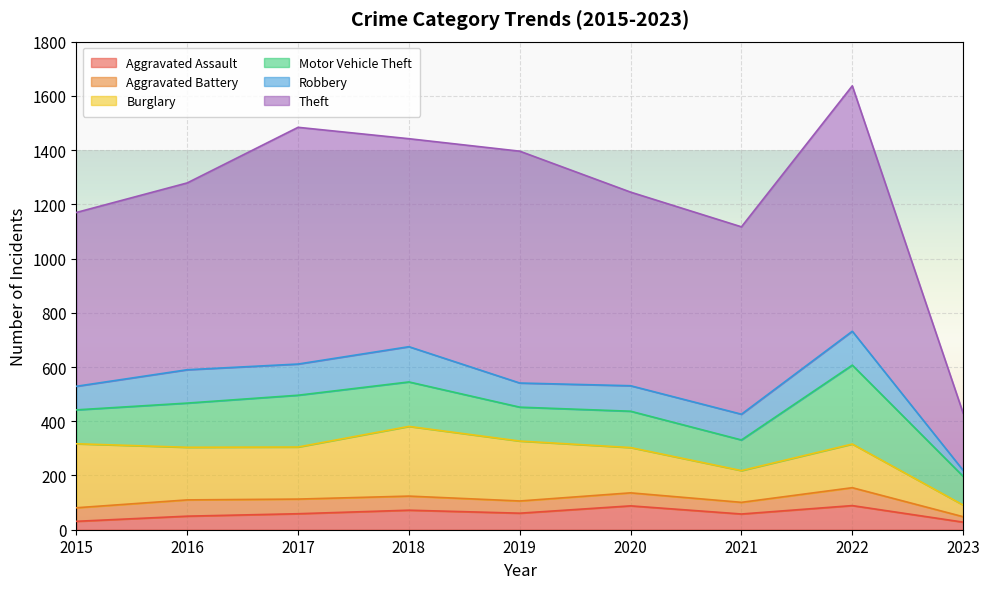

In Robbery, how many points are lower than both neighbors (excluding endpoints)?

2